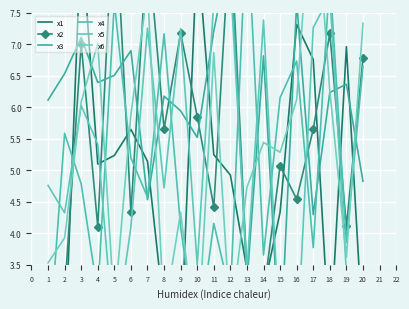

What are all the series names shown in the legend?

x1, x2, x3, x4, x5, x6